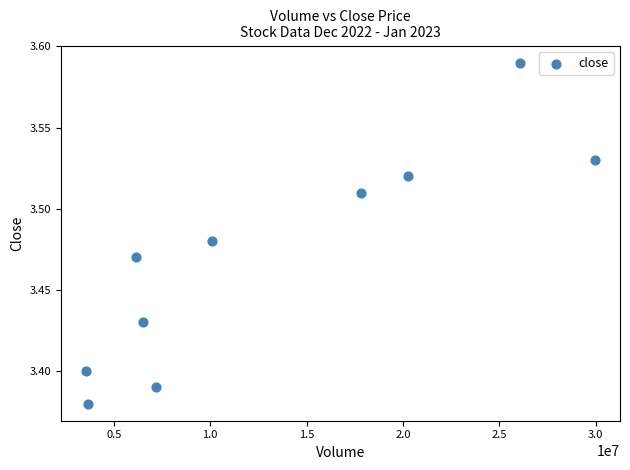

What is the range of X values (max minus min)?

26366221.0